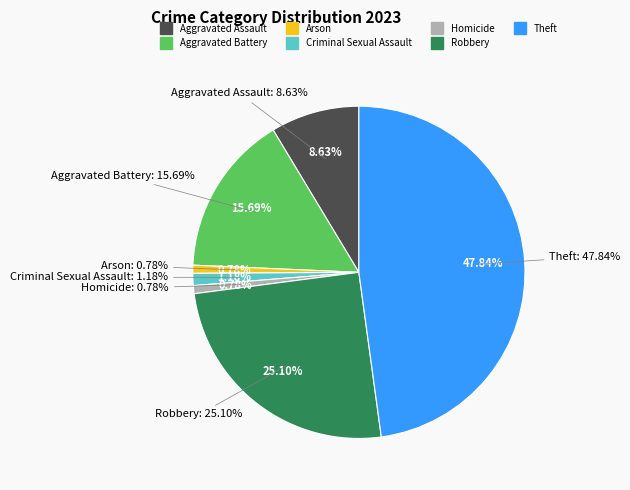

Count the number of slices in the pie.

7